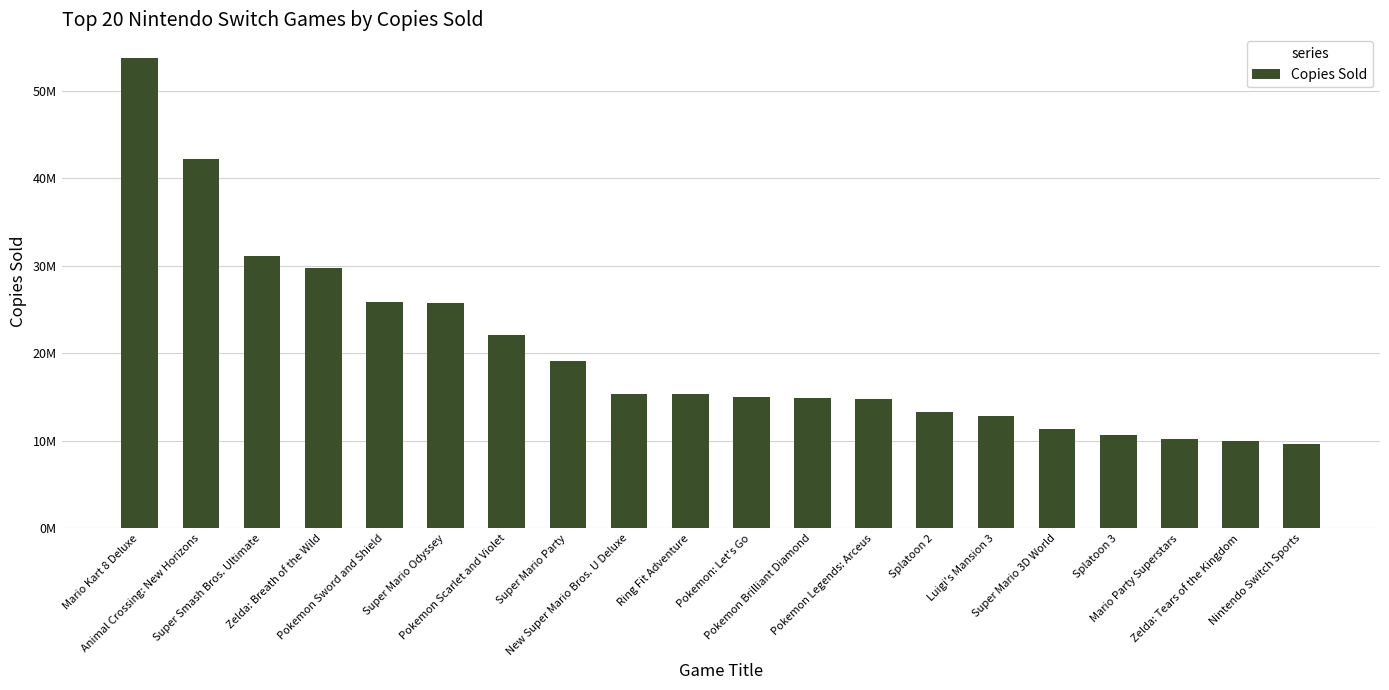

What is the difference between the second highest and second lowest values?

32210000